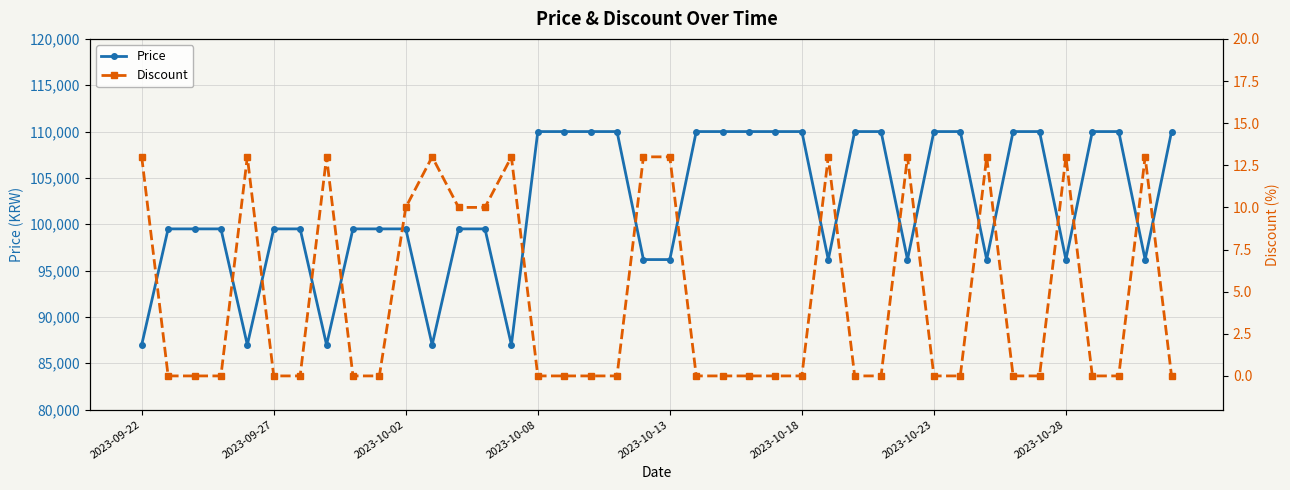

What is the total value across all series at 28?

110000